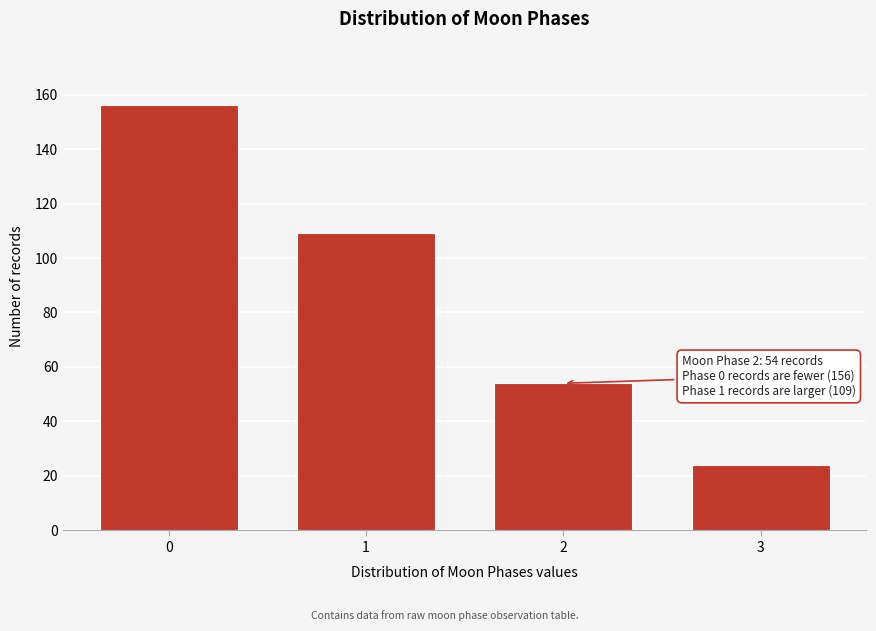

Reading left to right, list all the values displayed in this chart.

156	109	54	24